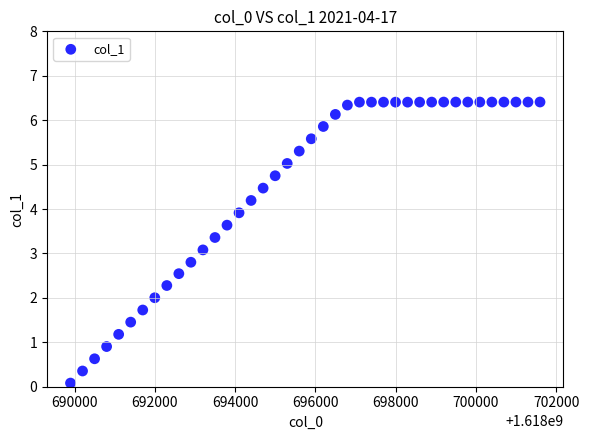

What Y value in the scatter plot is closest to 3?

3.1